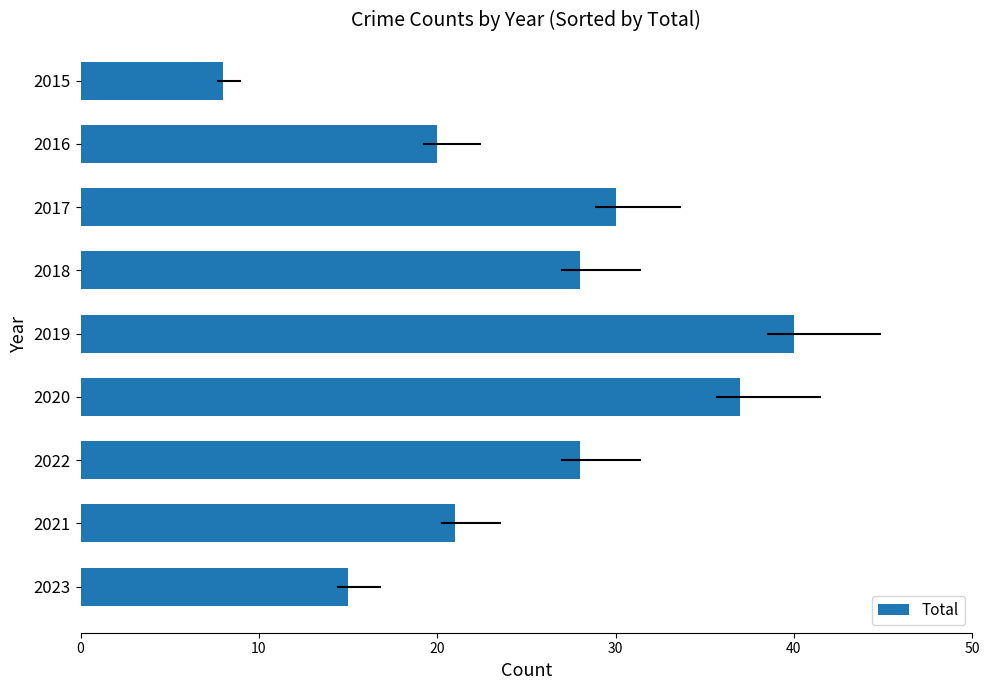

What is the approximate value at 2021?

21